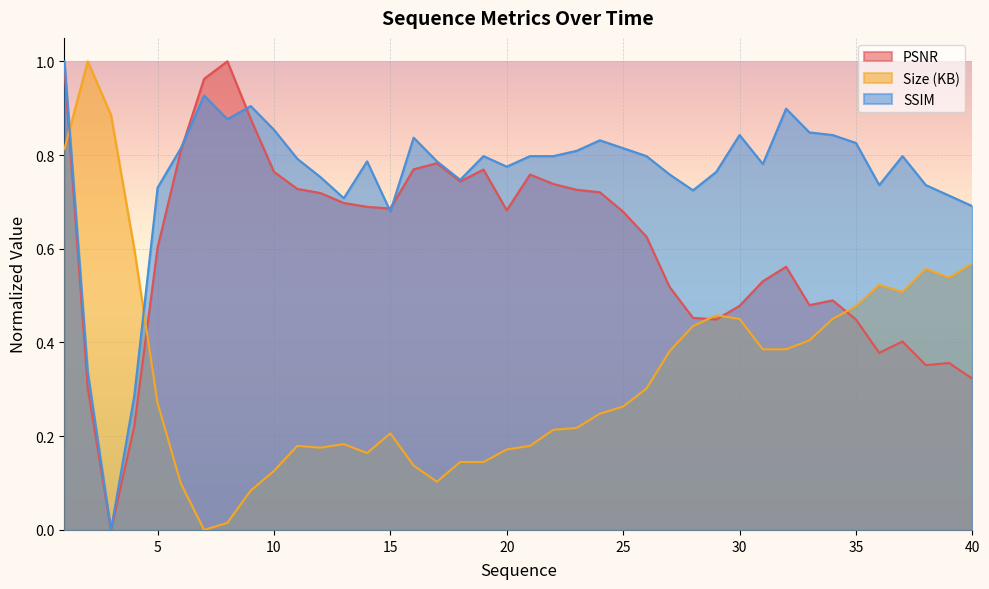

At which category does the chart reach its peak across all series?

8